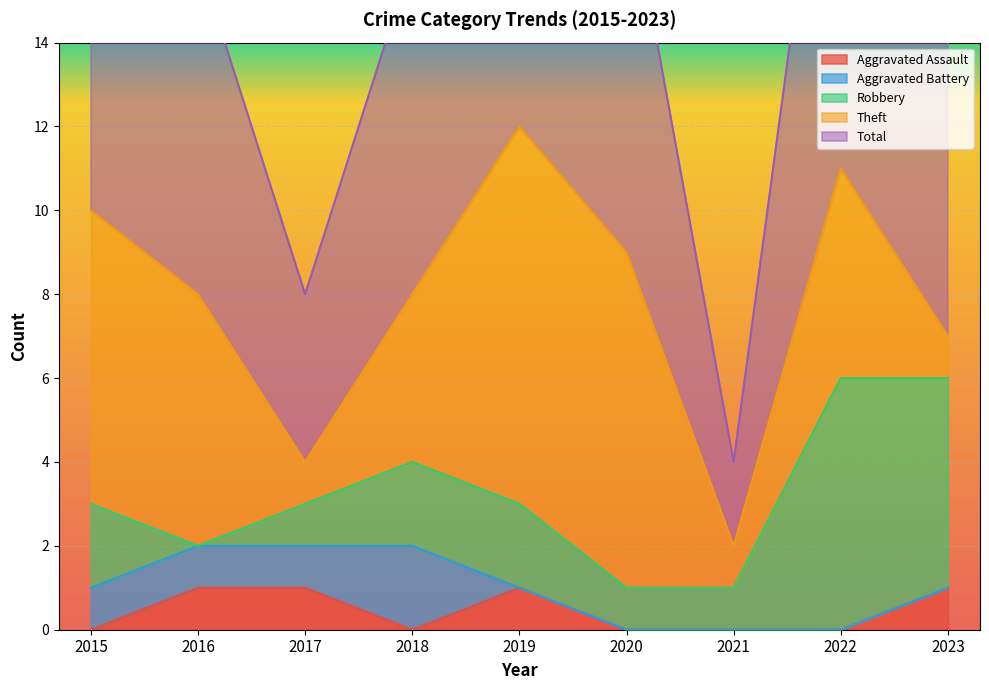

What is the total value across all series at 2019?

24